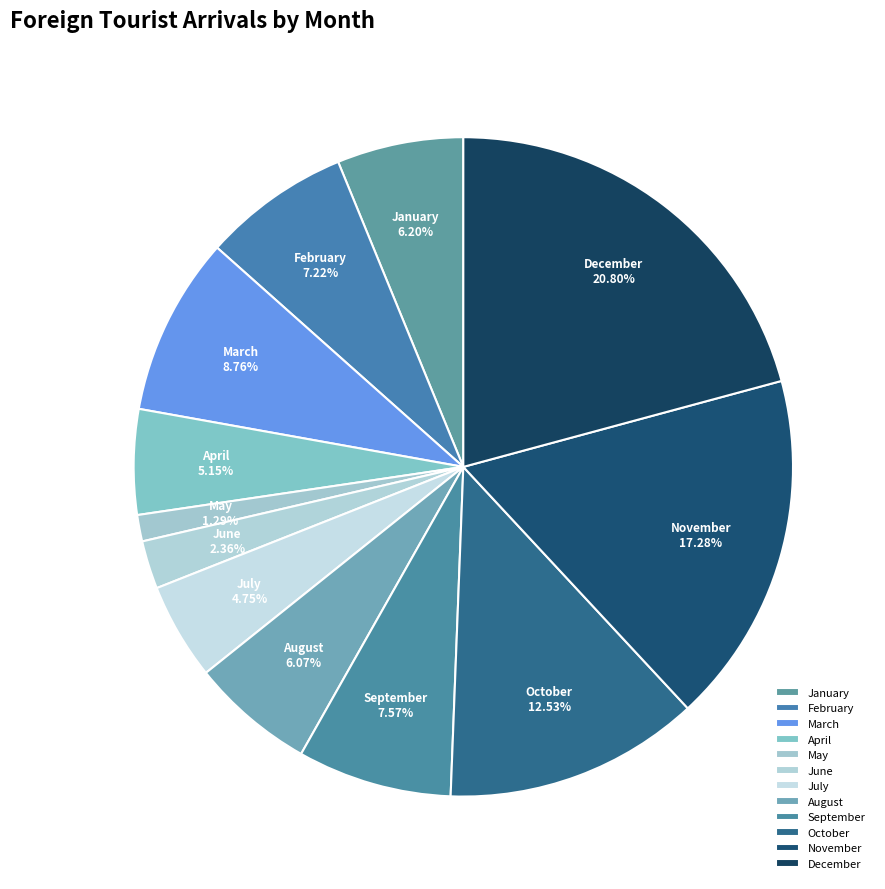

What is the smallest slice in the pie chart?

May